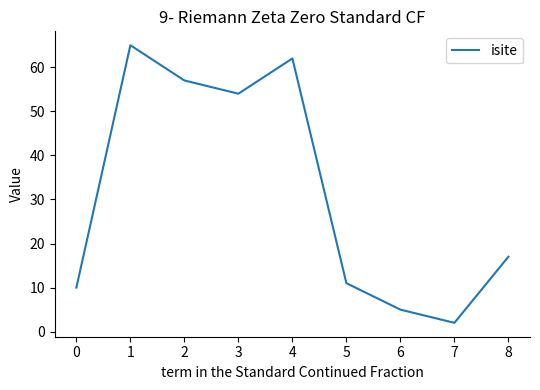

Reading right to left, transcribe all the data shown in this chart.

17	2	5	11	62	54	57	65	10